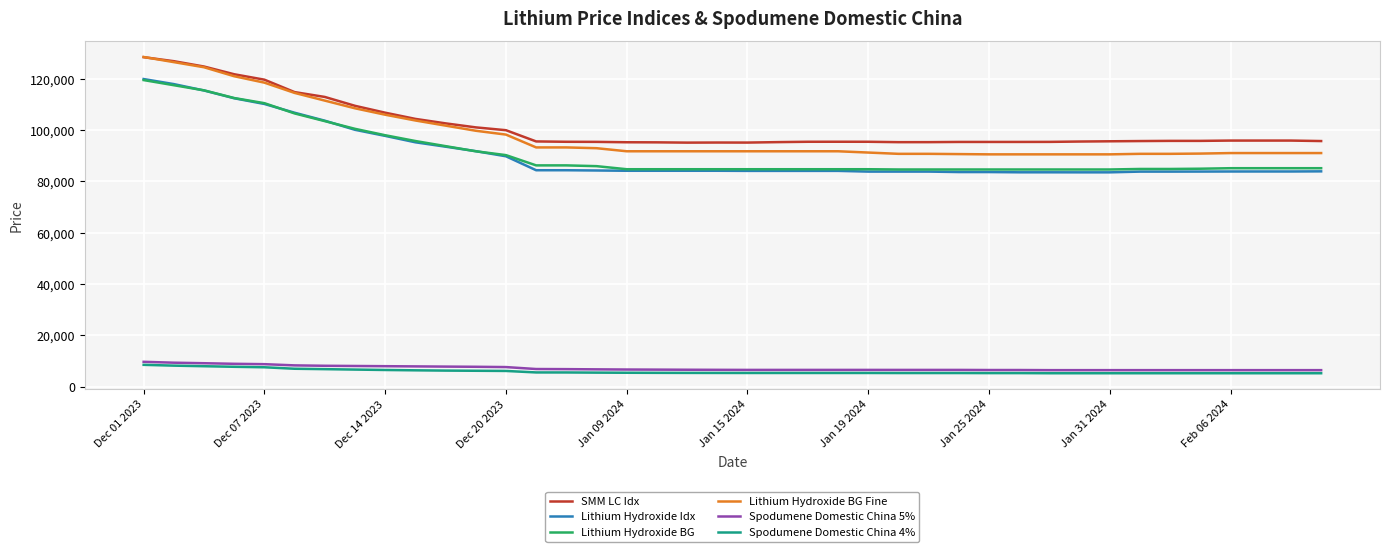

Count the number of categories in the chart.

40